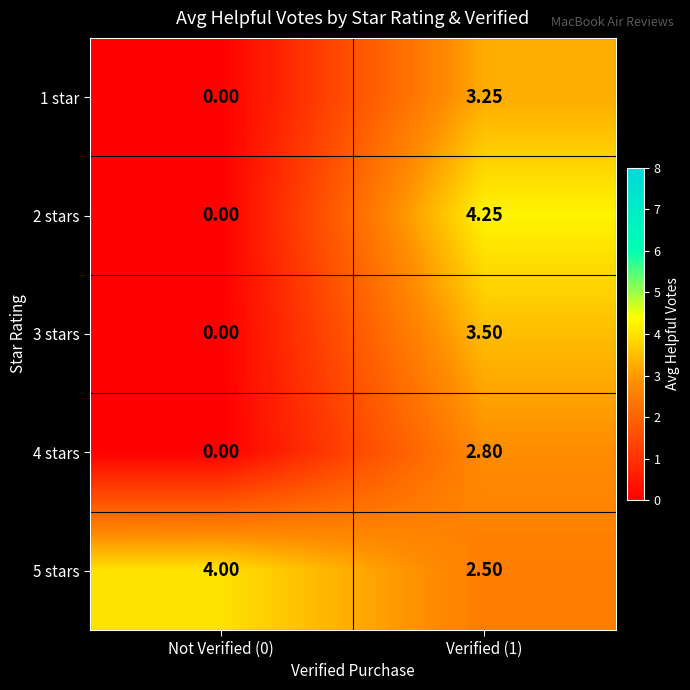

How many data points does each series have?

2